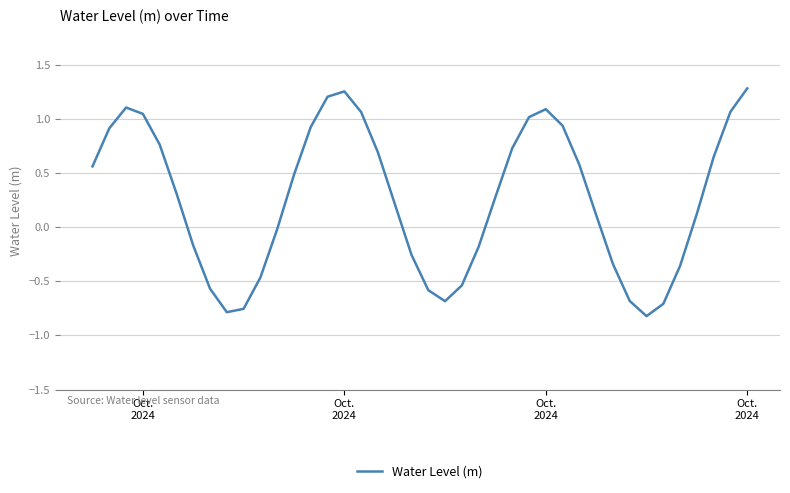

How many distinct data groups are displayed?

1